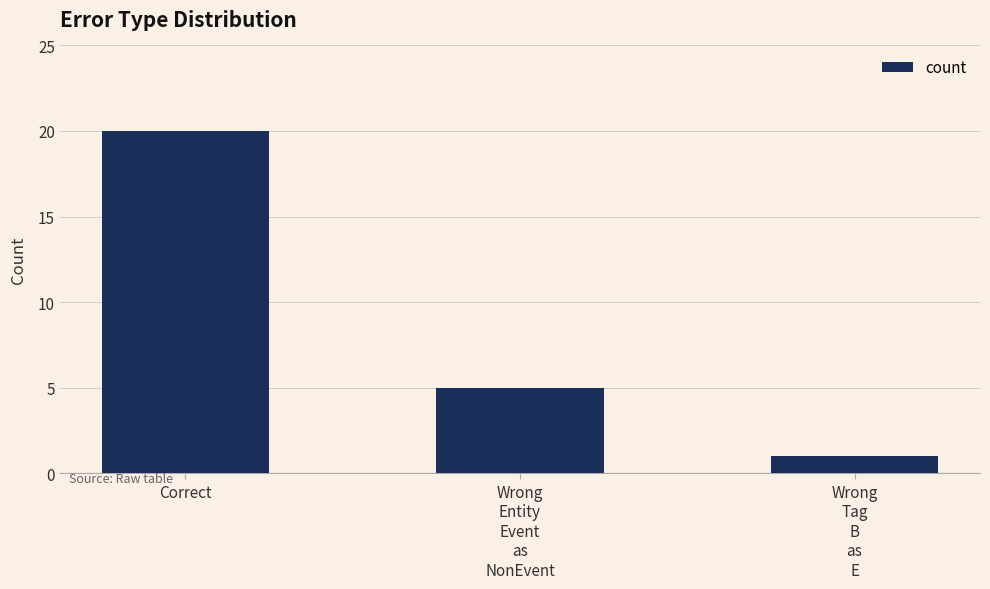

Rank the categories by value from highest to lowest.

Correct, Wrong
Entity
Event
as
NonEvent, Wrong
Tag
B
as
E